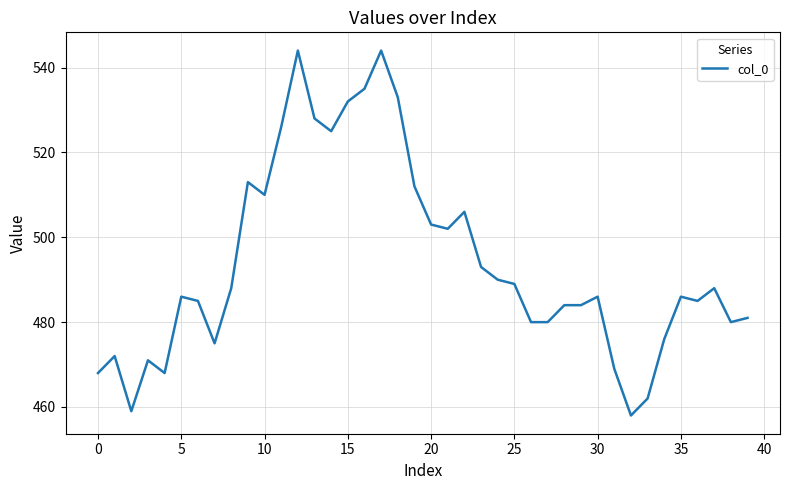

What is the maximum value shown in the chart?

544